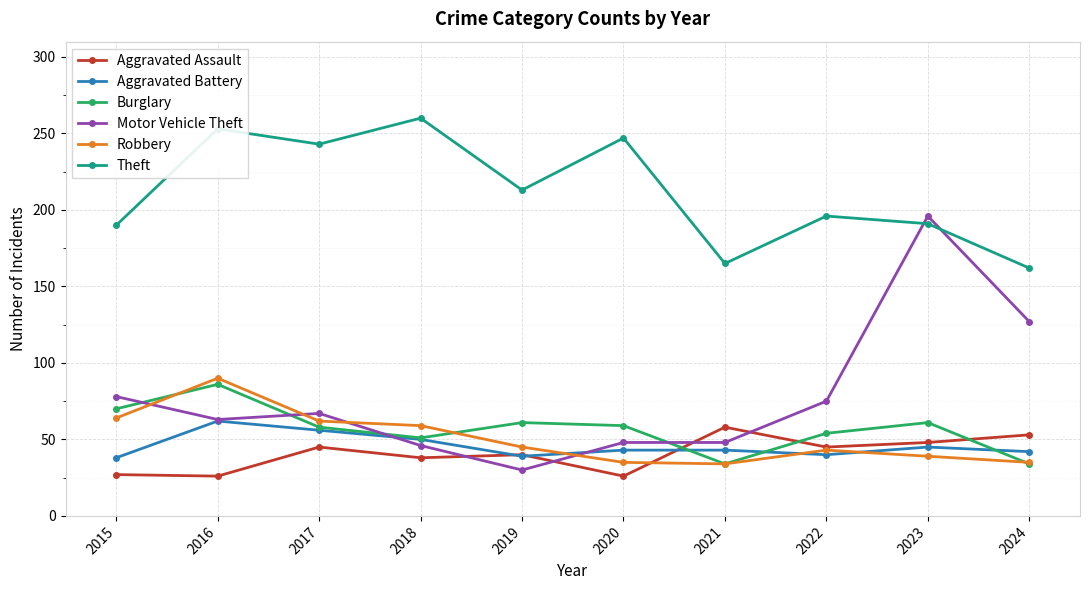

True or false: Burglary has more than 1 interior local peaks.

True